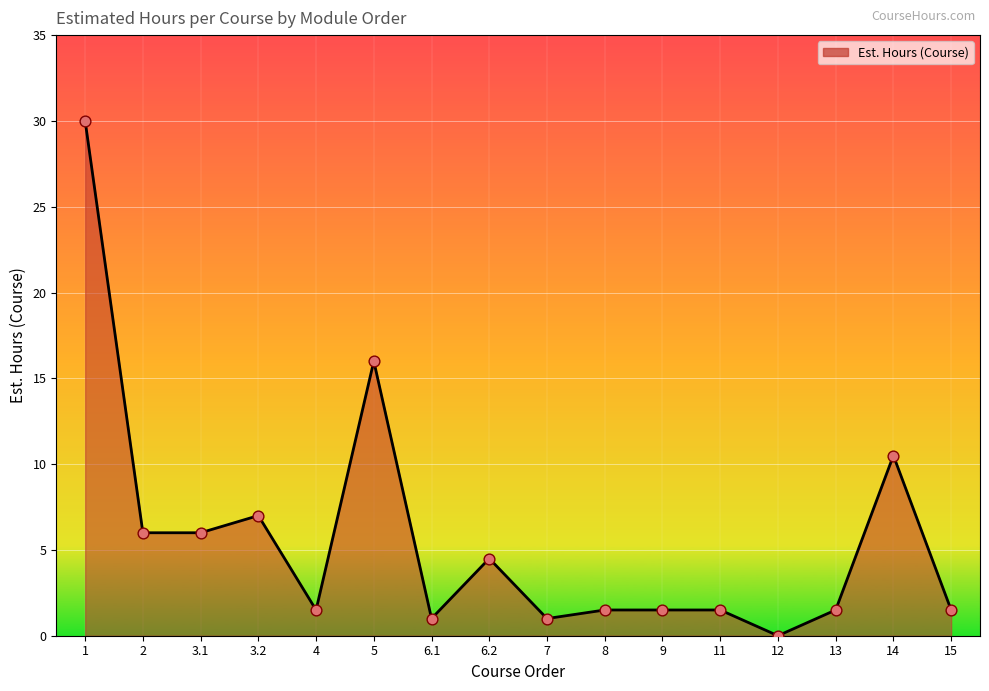

What is the change in value from 6.2 to 8?

-3.0